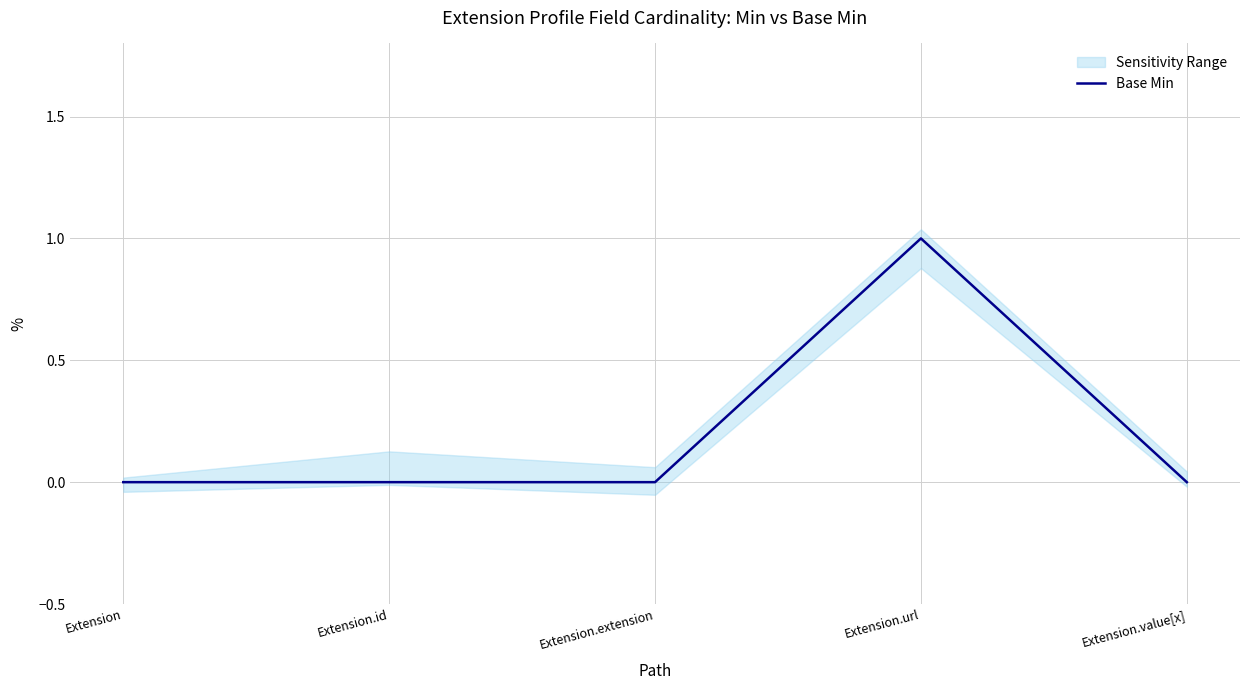

Which label corresponds to the largest value in the chart?

Extension.url